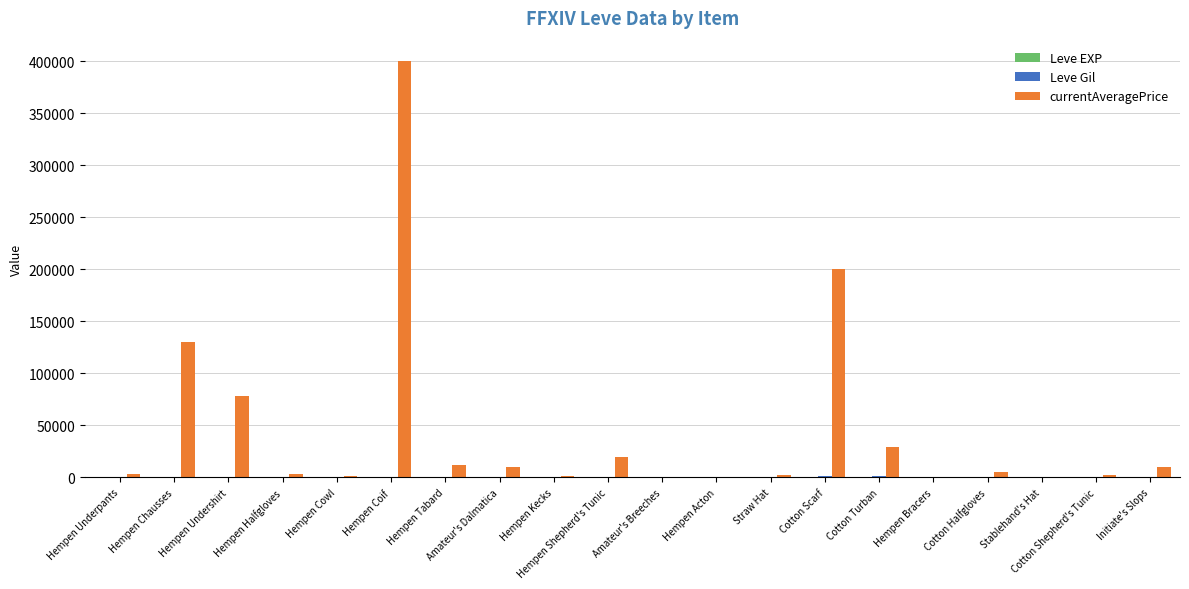

Is it true that currentAveragePrice equals 130002 at Hempen Chausses?

True